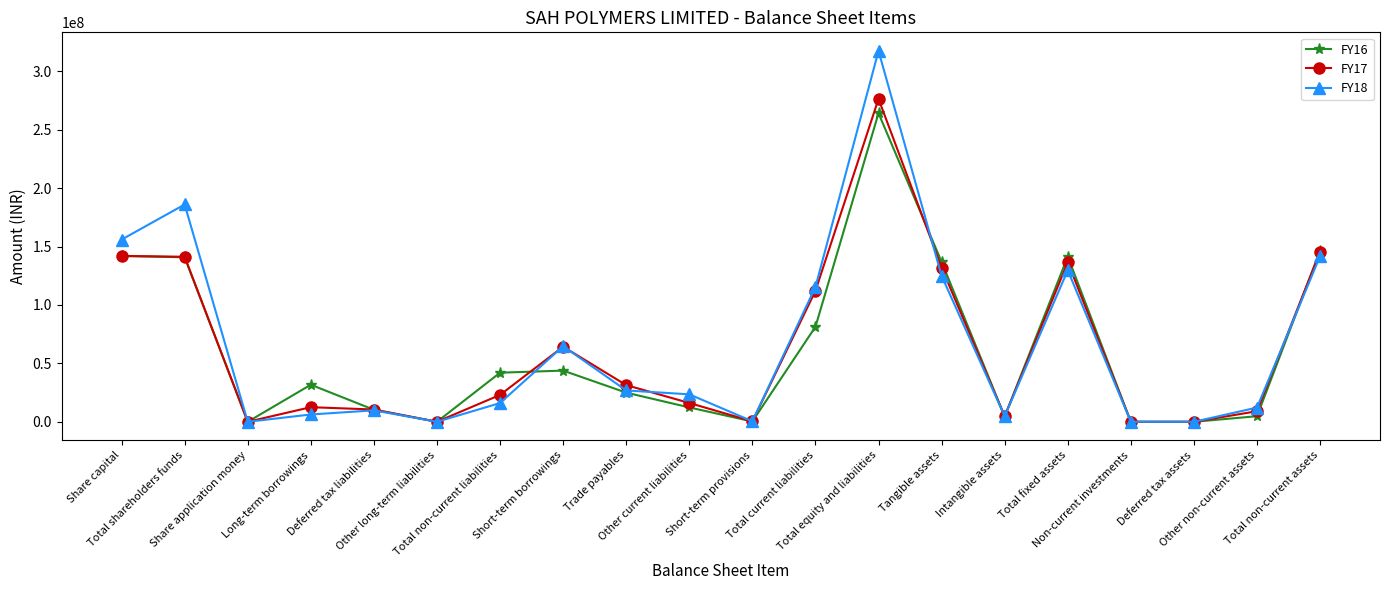

Where is the first local maximum for FY18?

Total shareholders funds